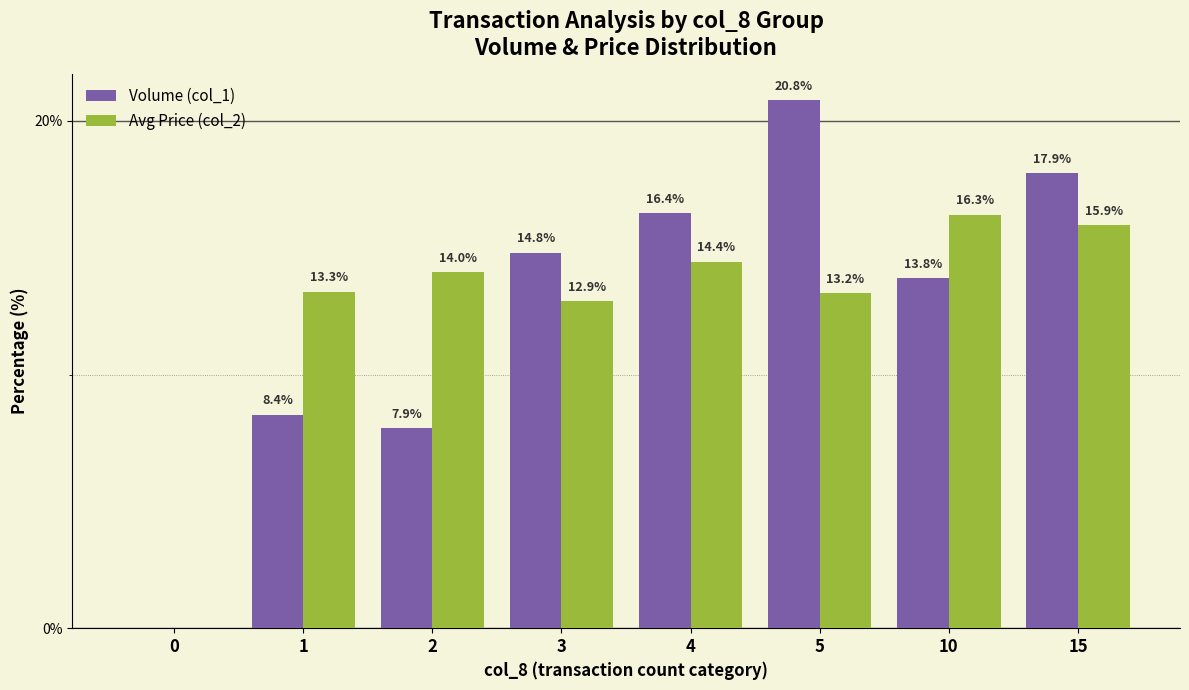

How many groups of bars are there?

8